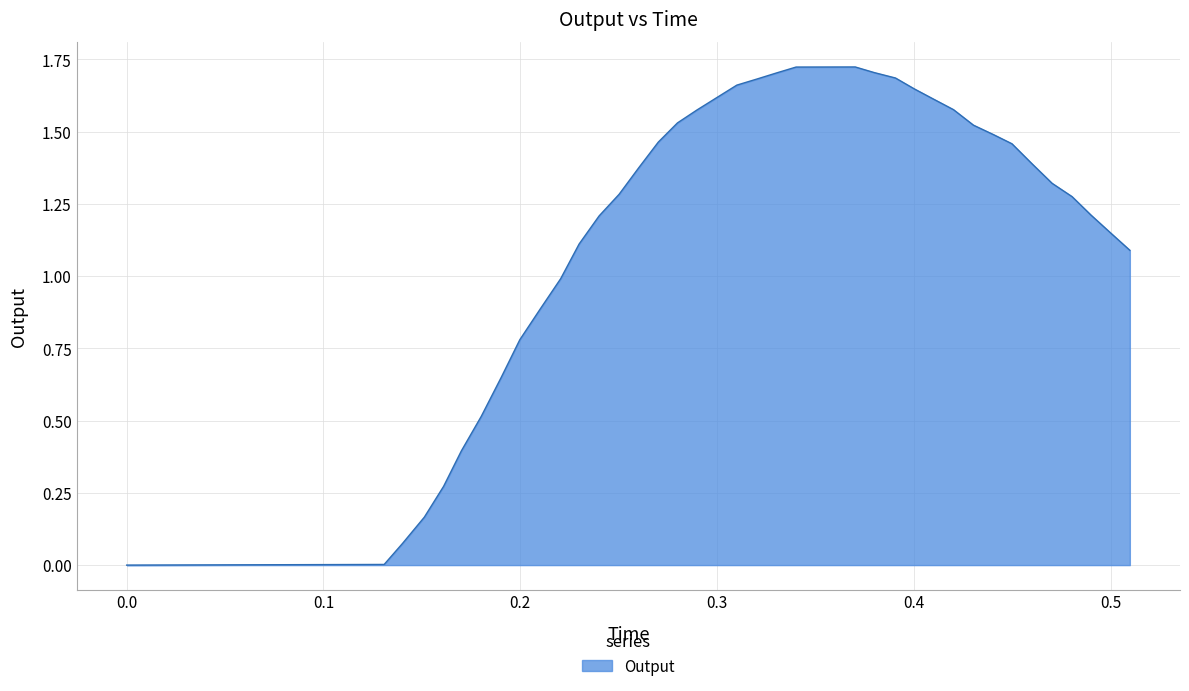

Rank the categories by value from highest to lowest.

0.370165, 0.359848, 0.35029, 0.340091, 0.379796, 0.330256, 0.390605, 0.320413, 0.310005, 0.400182, 0.300043, 0.410232, 0.420056, 0.289771, 0.27984, 0.430228, 0.440404, 0.270087, 0.449759, 0.459996, 0.260158, 0.470171, 0.250188, 0.480287, 0.489921, 0.240046, 0.499914, 0.229879, 0.509681, 0.220497, 0.21024, 0.199765, 0.190273, 0.180127, 0.170044, 0.161027, 0.15123, 0.140194, 0.130826, 0.0